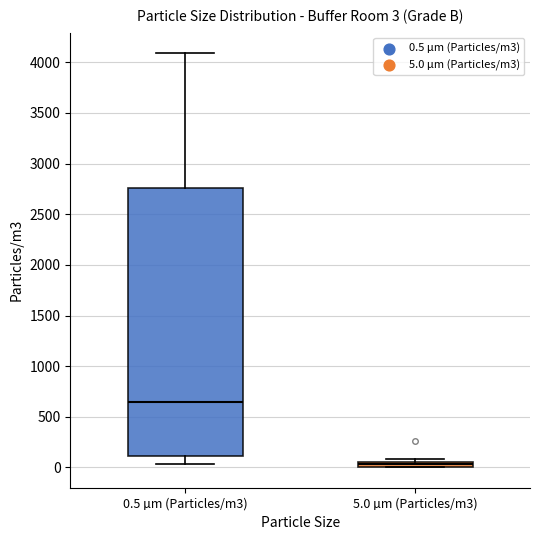

Which box has the highest median line?

0.5 µm (Particles/m3)